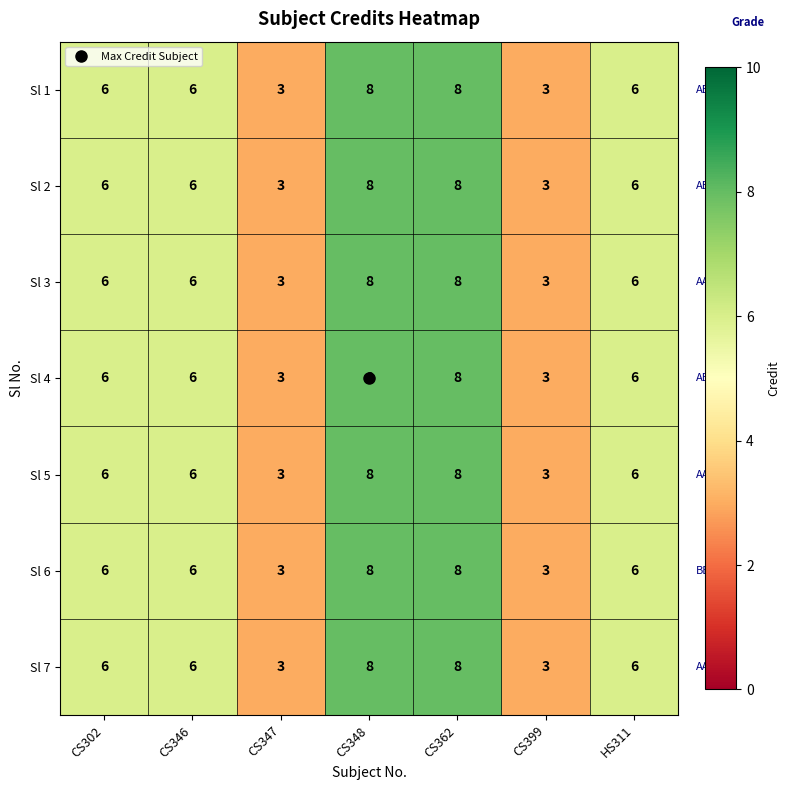

Count the Sl 3 values in the range 3 to 8.

7